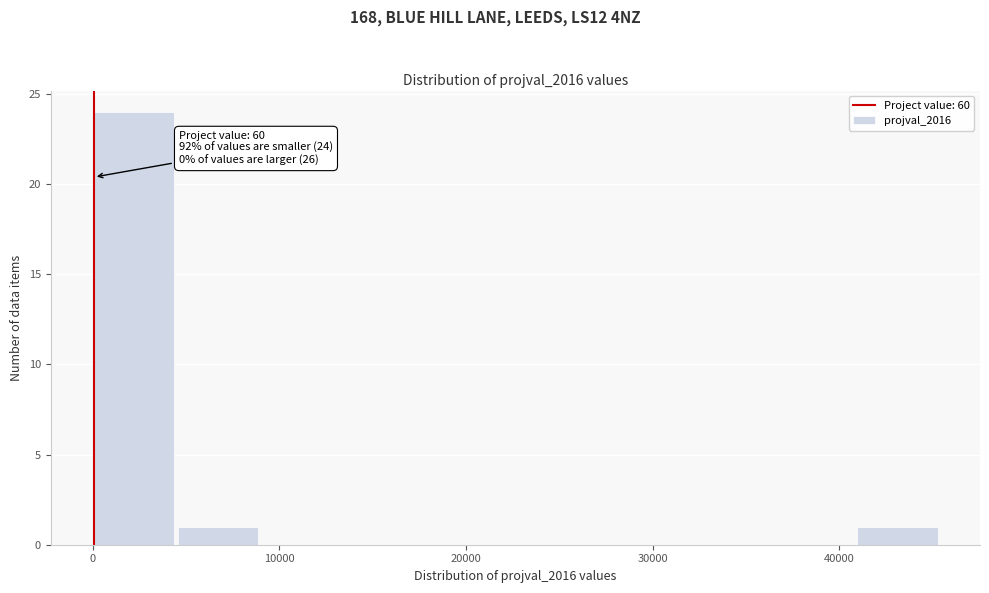

Over which range of the x-axis is the bar tallest?

0 to 5000